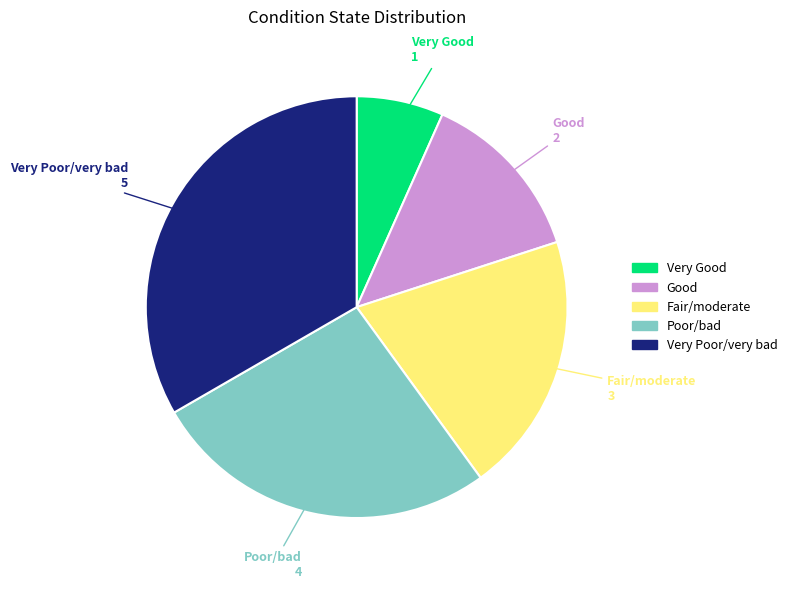

How many segments does this pie chart have?

5